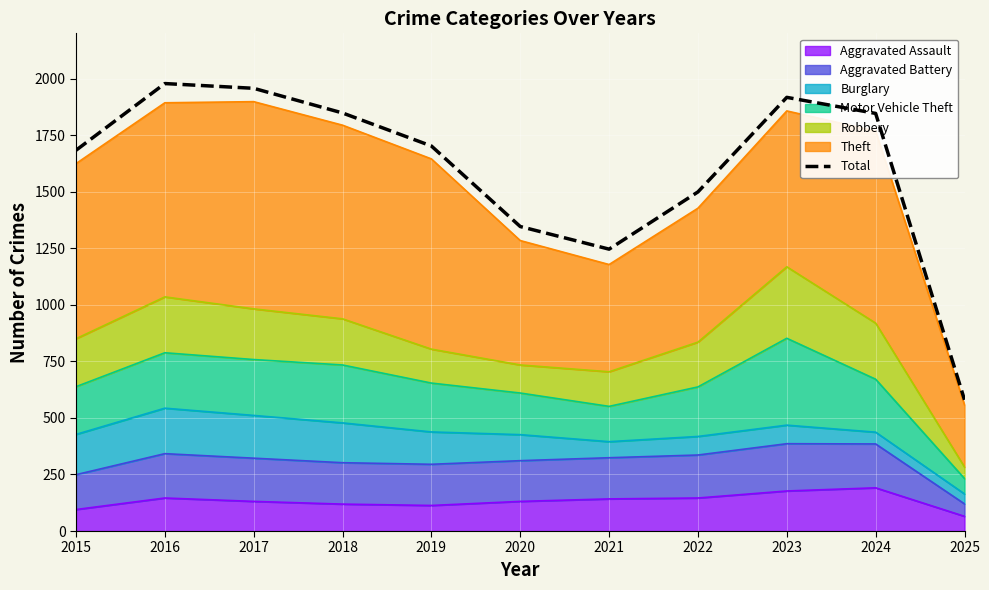

Which label corresponds to the largest value in the chart?

2016